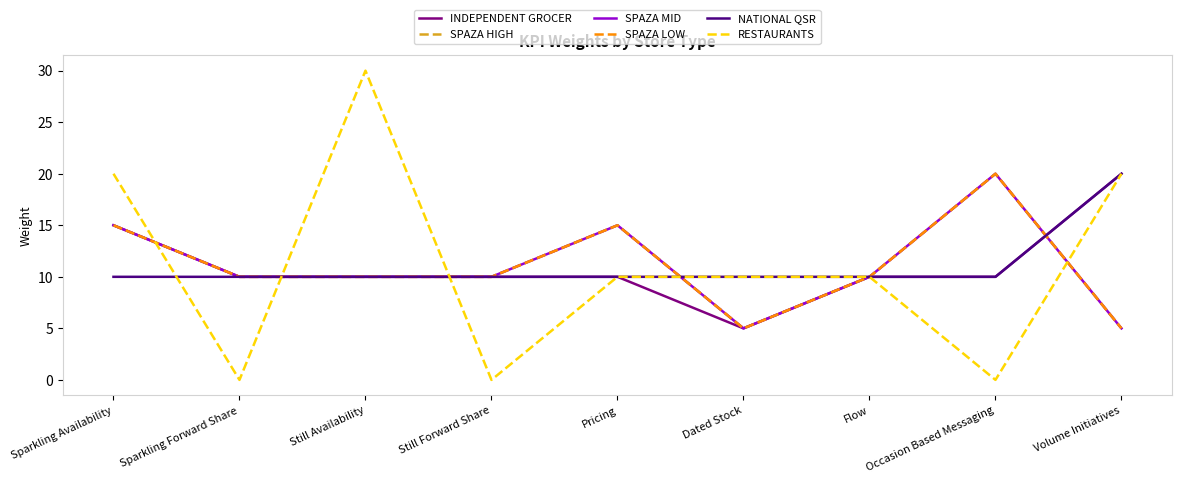

At Volume Initiatives, list the series in order from largest to smallest.

INDEPENDENT GROCER, NATIONAL QSR, RESTAURANTS, SPAZA HIGH, SPAZA MID, SPAZA LOW